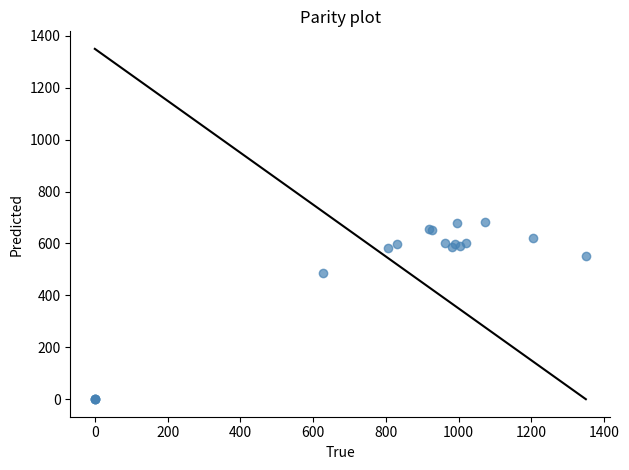

What Y value in the scatter plot is closest to 340?

486.0